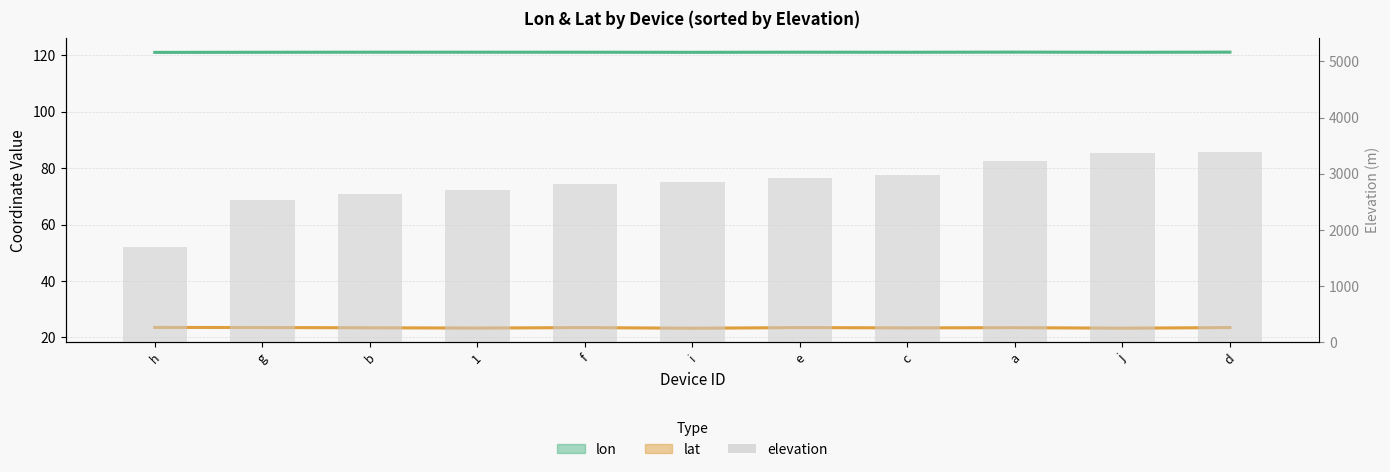

At which category does the chart reach its minimum across all series?

i